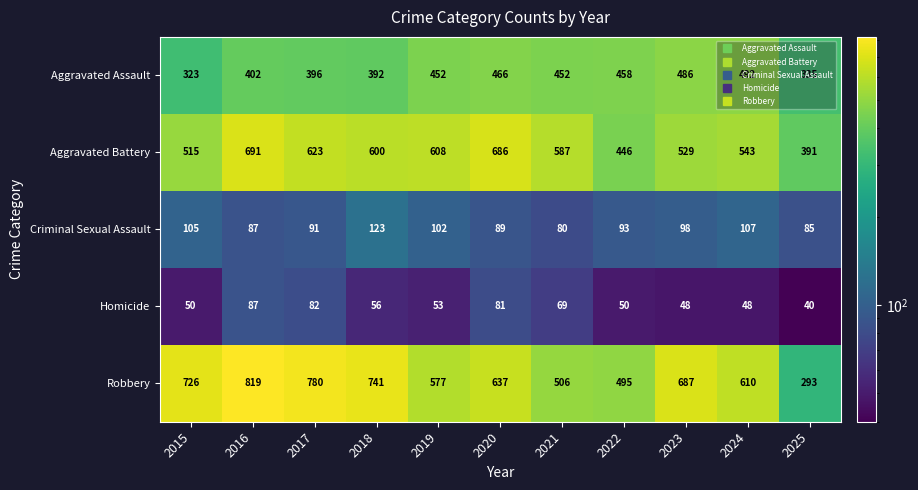

At how many categories does at least one series exceed 278?

11